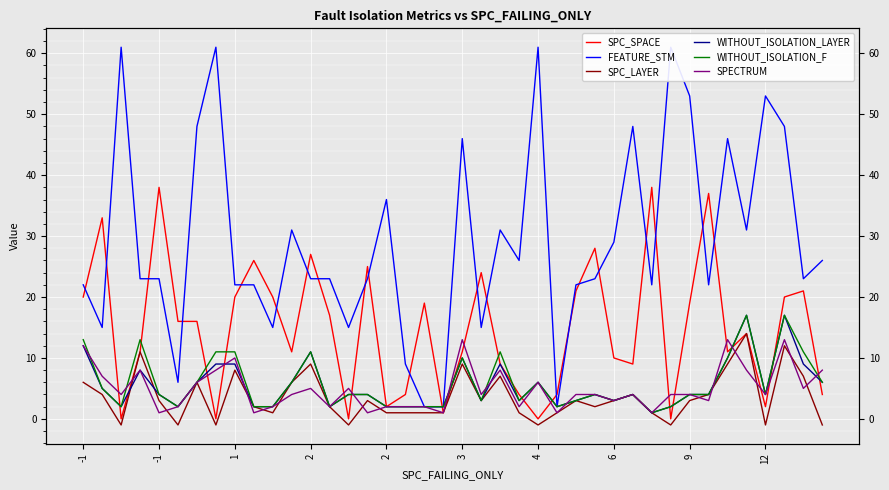

True or false: FEATURE_STM has more than 2 interior local peaks.

True